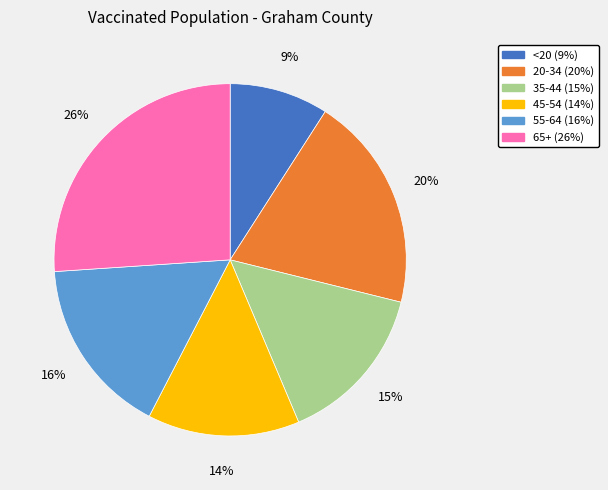

True or false: 20-34 accounts for 8% of the total.

False